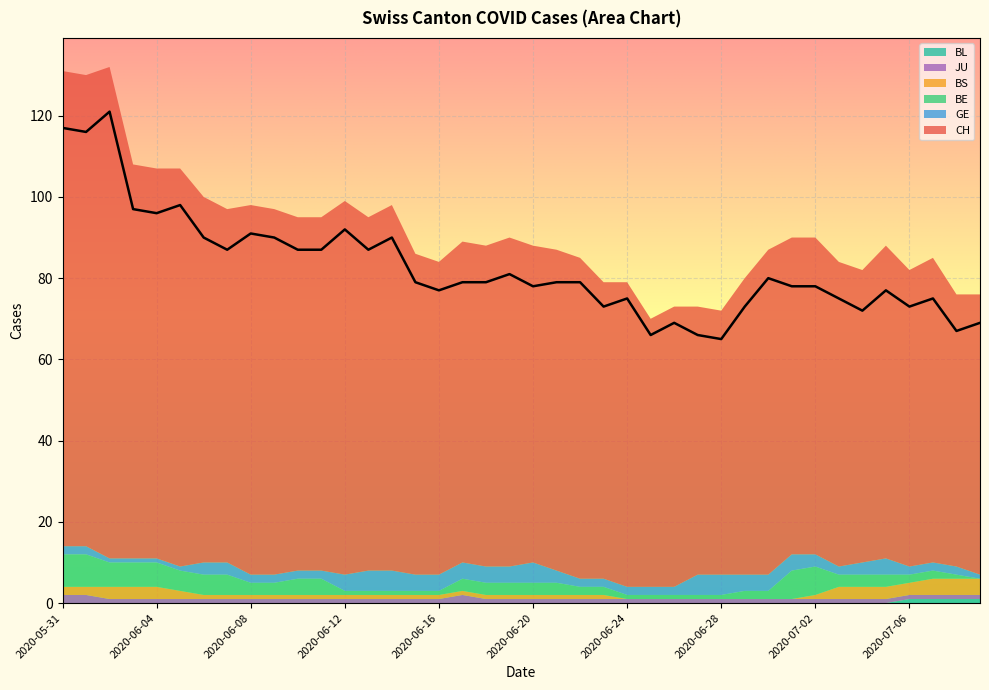

What is the label of the 7th point from the left?

2020-06-06